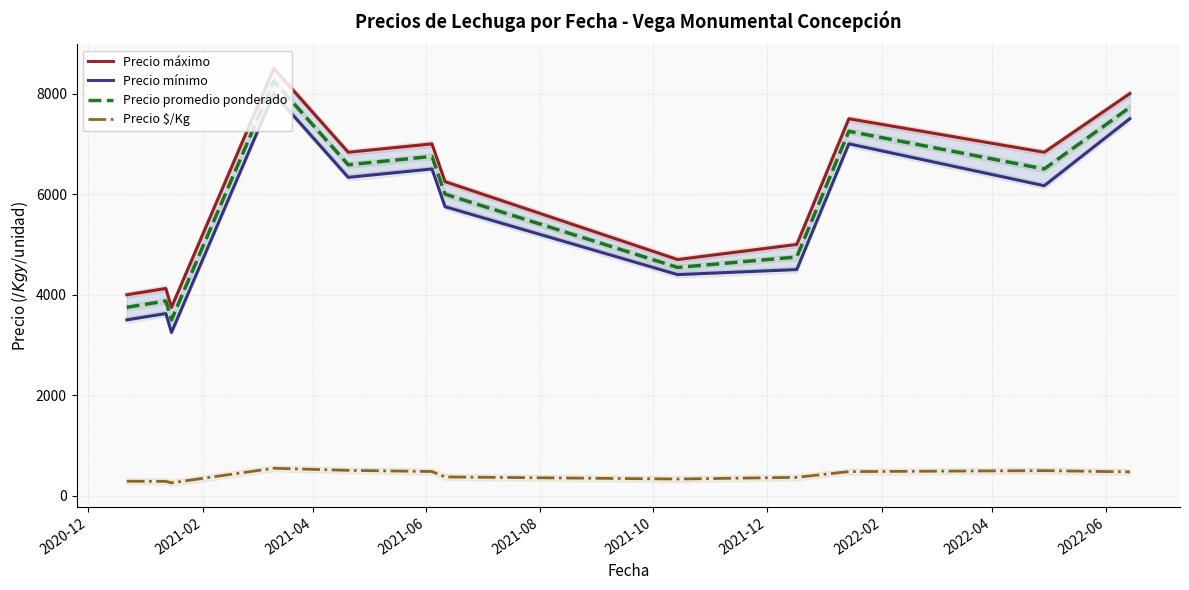

Reading left to right, list all the values displayed in this chart.

Precio máximo: 4000.0	4125.0	3750.0	8500.0	6833.3	7000.0	6250.0	4700.0	5000.0	7500.0	6833.3	8000.0
Precio mínimo: 3500.0	3625.0	3250.0	8000.0	6333.3	6500.0	5750.0	4400.0	4500.0	7000.0	6166.7	7500.0
Precio promedio ponderado: 3750.0	3875.0	3500.0	8250.0	6583.3	6750.0	6000.0	4542.2	4750.0	7250.0	6500.0	7724.5
Precio $/Kg: 291.7	289.5	260.5	550.0	508.3	485.0	377.8	335.8	369.3	483.0	502.7	477.5